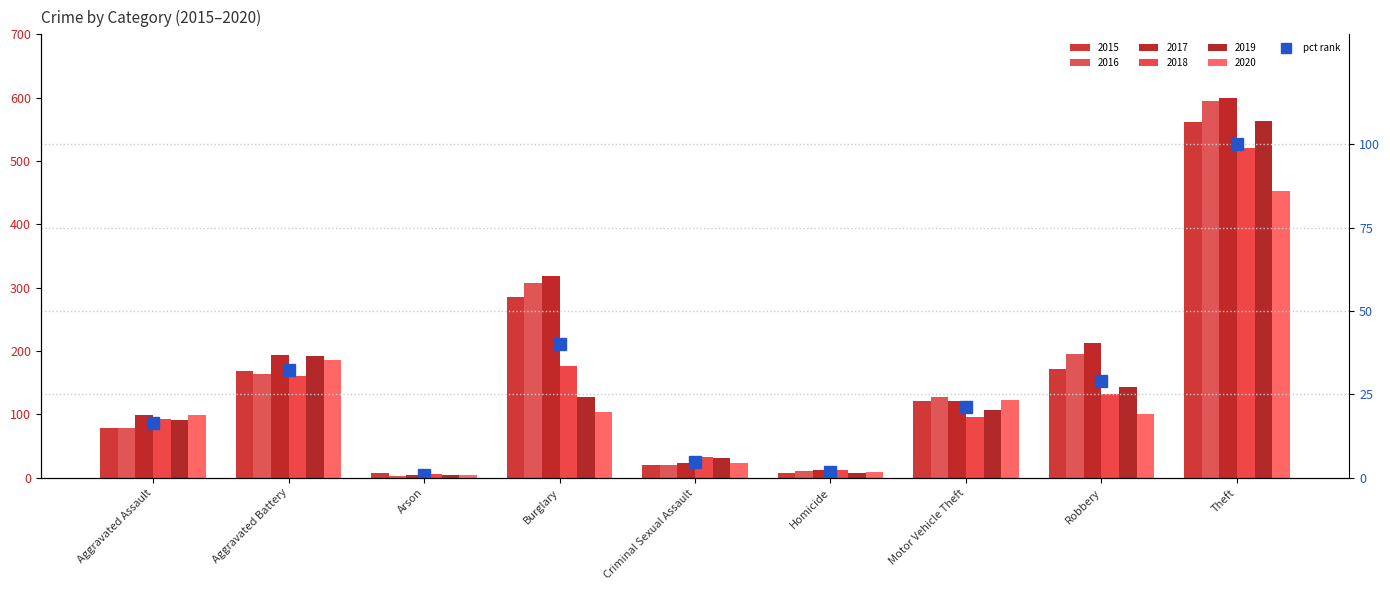

At which category does the chart reach its peak across all series?

Theft